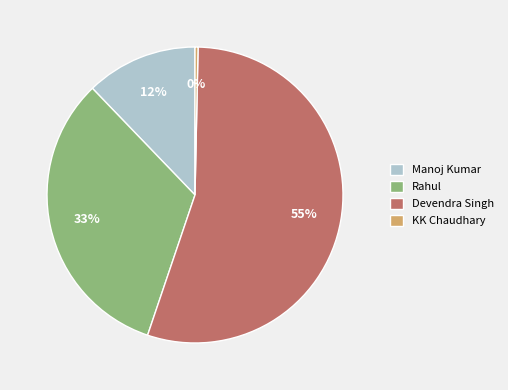

Which has a higher value, Manoj Kumar or KK Chaudhary?

Manoj Kumar